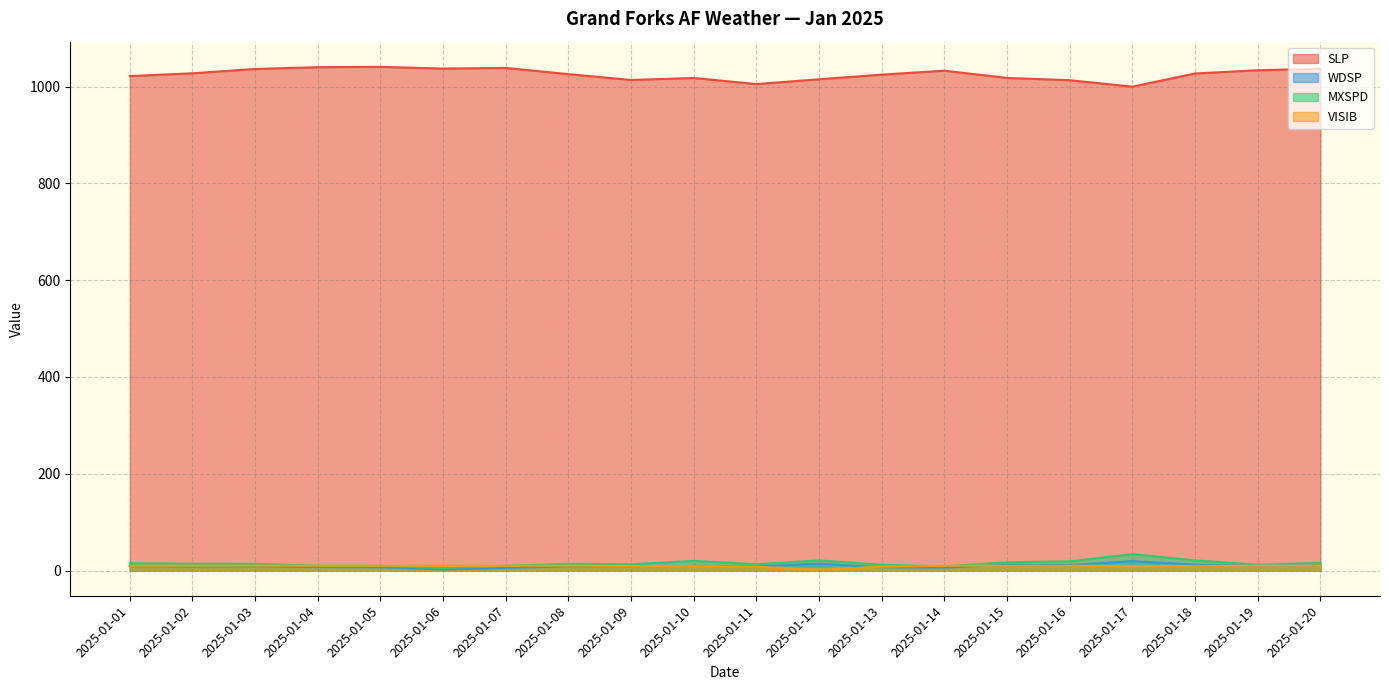

Reading left to right, what are all the values shown in this chart?

SLP: 1021.8	1027.6	1036.5	1040.2	1040.9	1037.3	1038.7	1025.8	1013.8	1017.9	1005.3	1015.3	1024.8	1033.0	1018.0	1013.3	1000.0	1027.2	1033.9	1037.0
WDSP: 9.0	8.1	8.7	7.2	6.7	2.4	5.4	8.7	9.2	9.5	8.4	14.0	6.8	6.2	11.5	11.4	19.4	12.2	9.3	9.8
MXSPD: 15.0	14.0	14.0	9.9	9.9	5.1	9.9	14.0	13.0	20.0	13.0	21.0	12.0	8.9	17.1	19.0	34.0	21.0	12.0	15.9
VISIB: 9.8	10.0	10.0	10.0	10.0	10.0	9.8	10.0	9.4	9.1	7.7	2.3	7.9	10.0	10.0	10.0	9.0	9.7	9.8	10.0